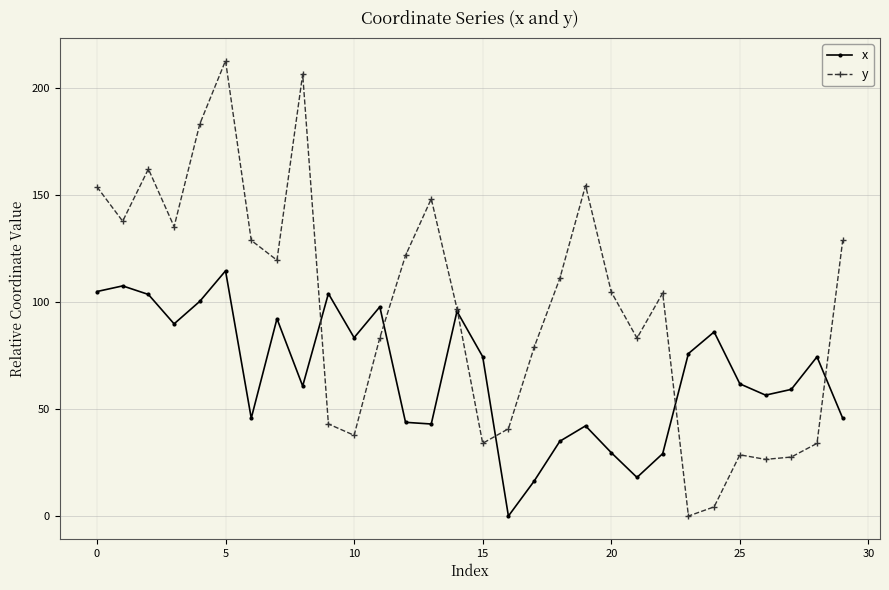

What is the value of the x point at the 5th from the left?

100.2